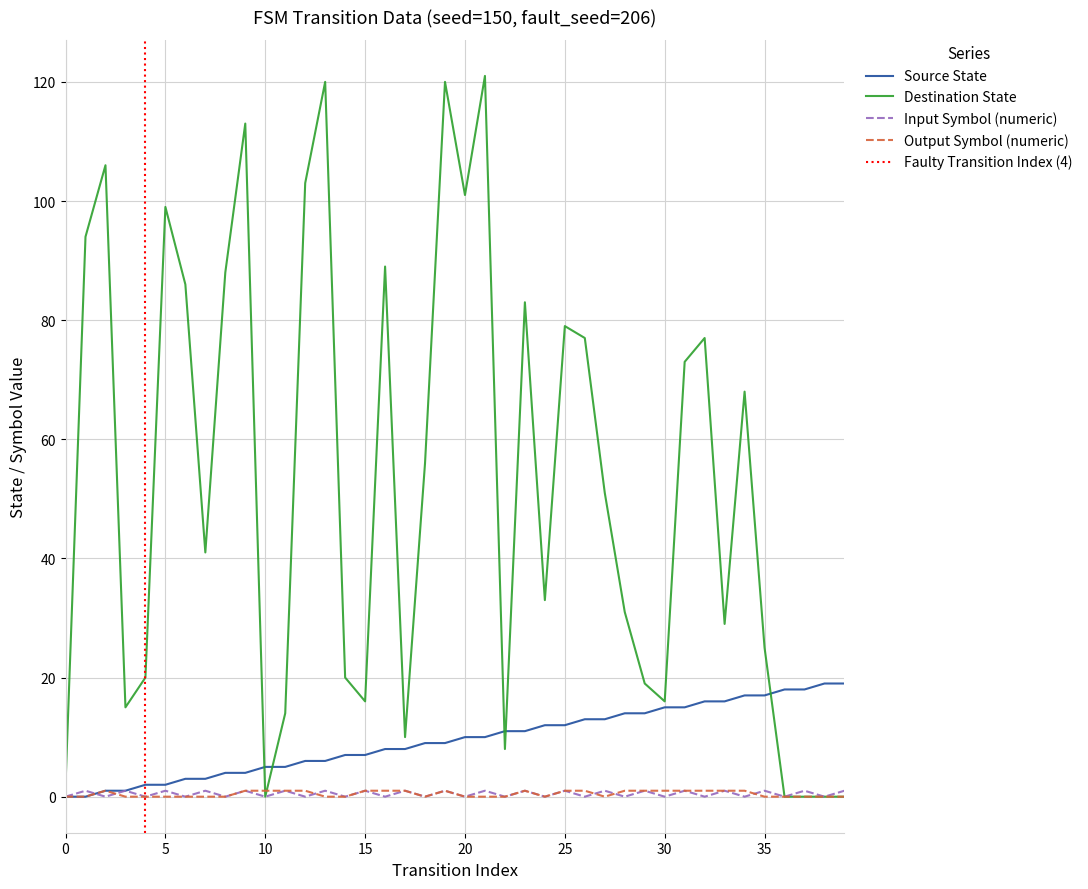

How many positive values does the destination_state series have?

35